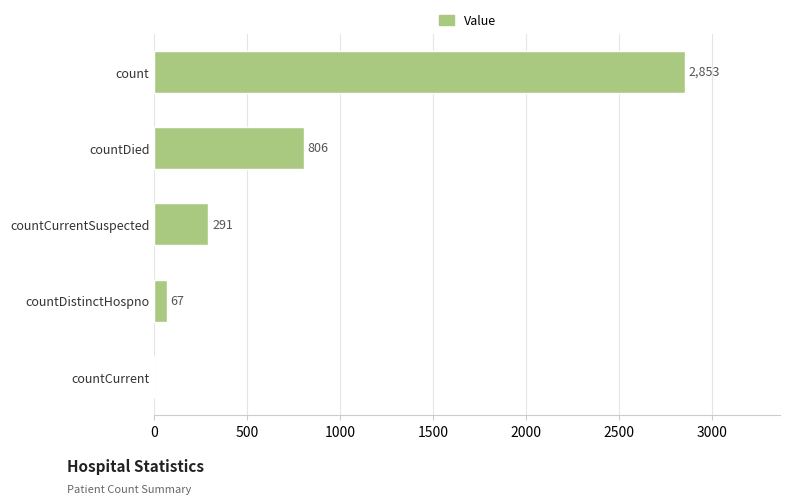

Count the number of categories in the chart.

5